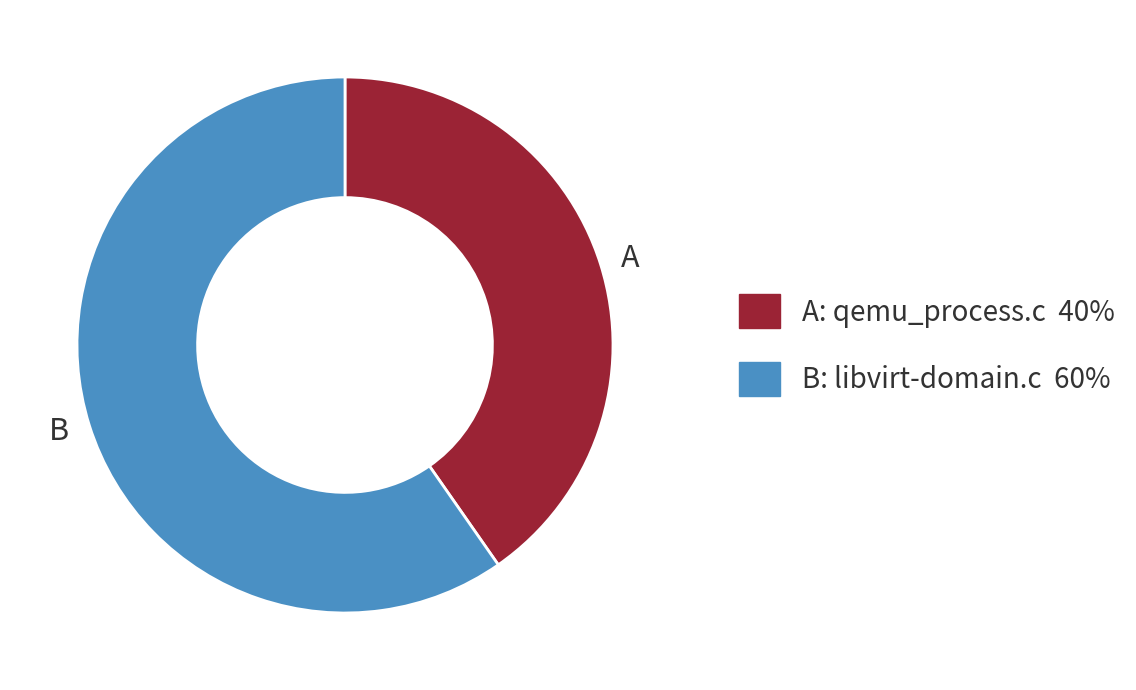

What is the majority slice?

B